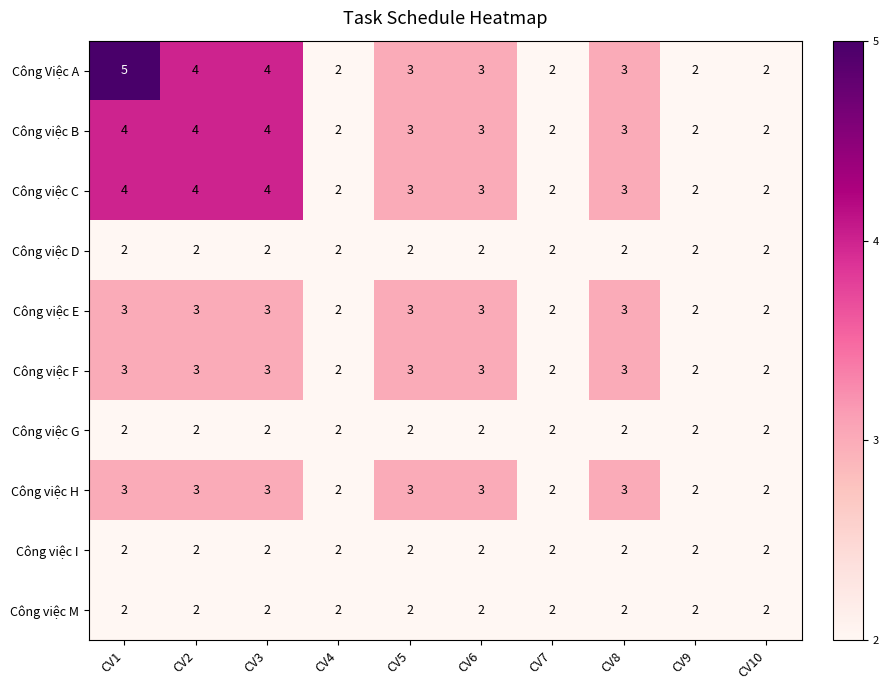

What is the sum of all Công việc E values?

26